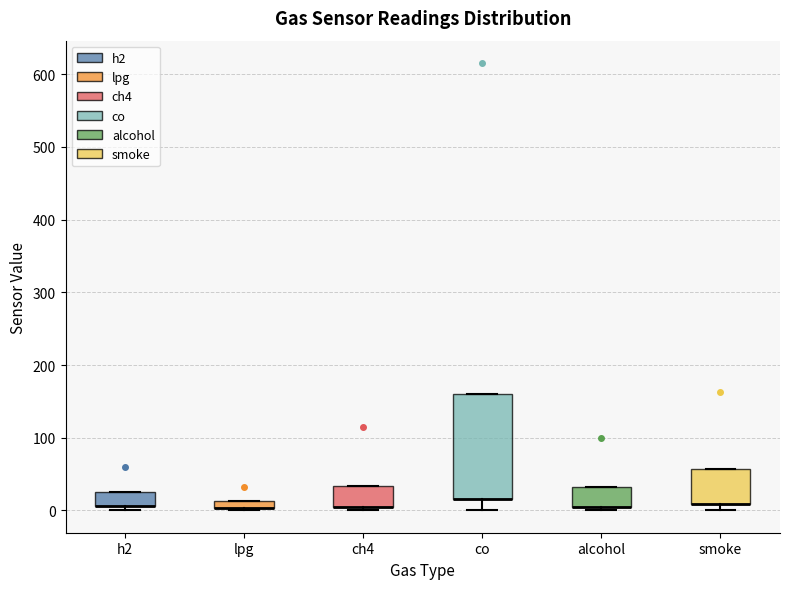

Where is the lower edge of the box for lpg on the y-axis? The values are not printed on the chart, so give them approximately, as read against the axis.

0